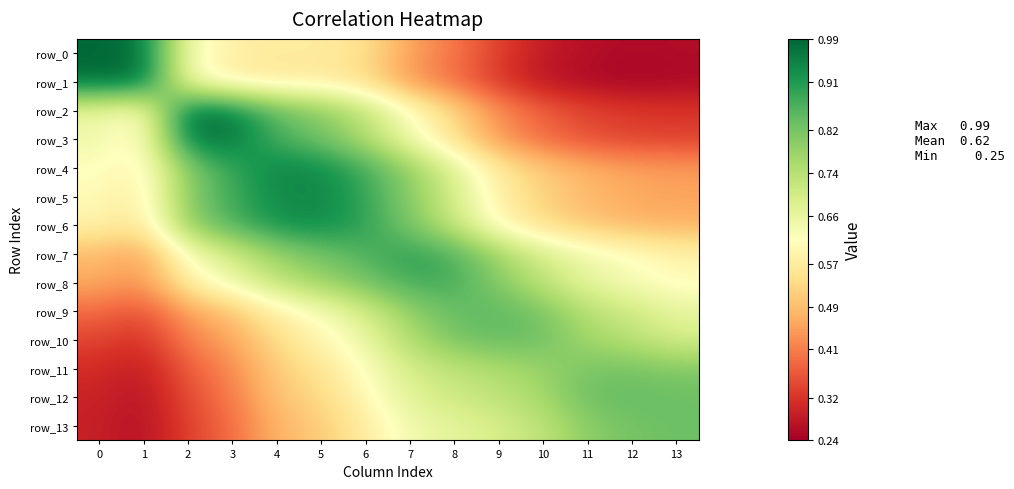

What value does the row_12 series have at 11?

0.8